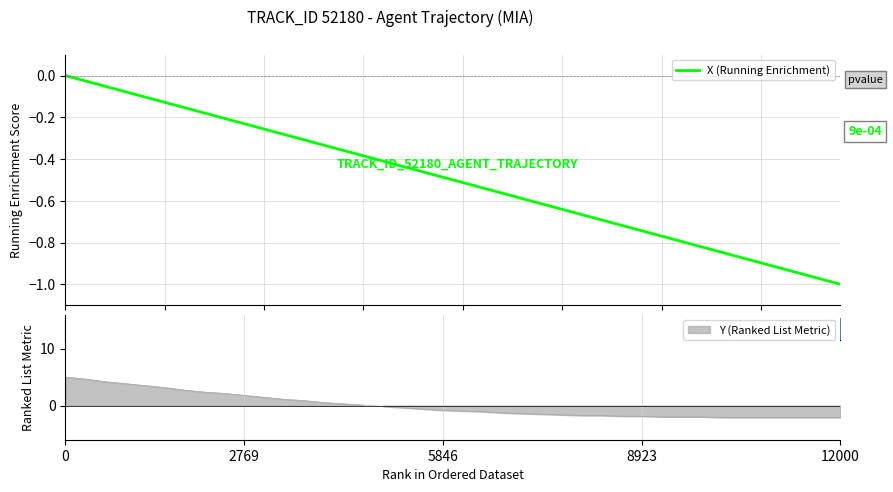

What is the value of the 10th point from the left?

-0.2